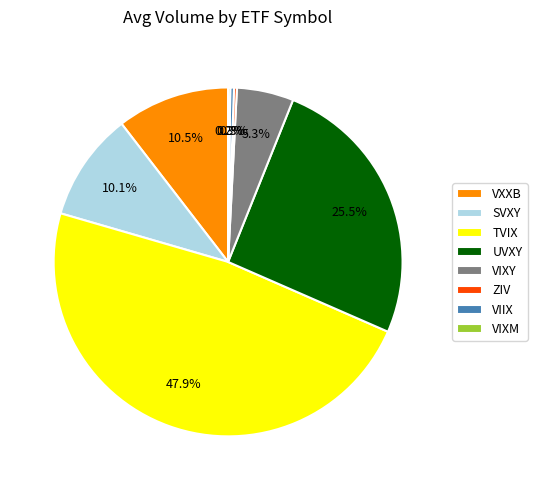

How much of the chart is everything except VIXY?

94.7%